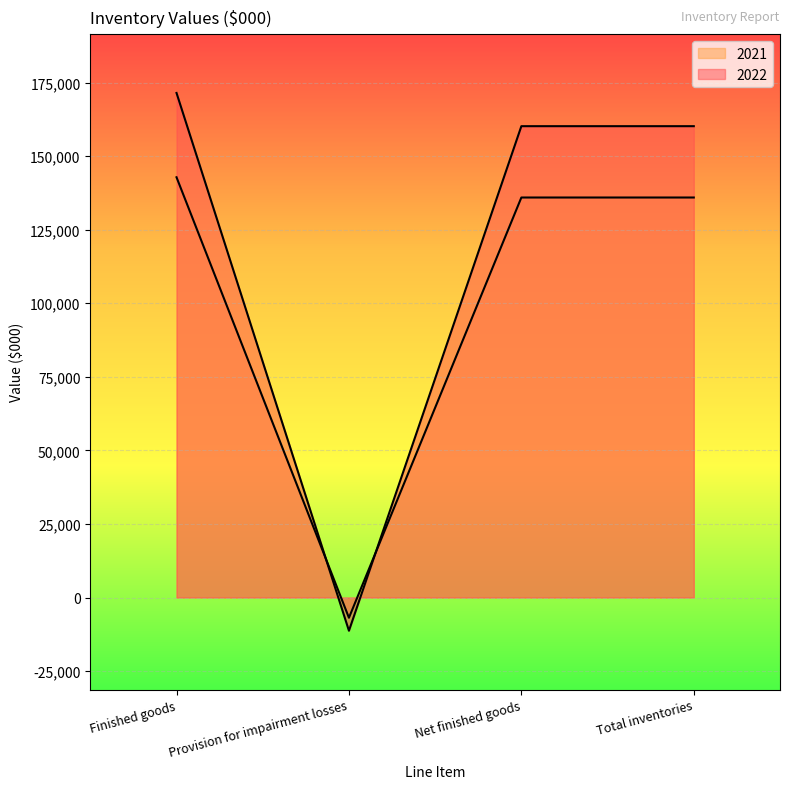

After their last crossing, which series has the higher values: 2022 or 2021?

2022